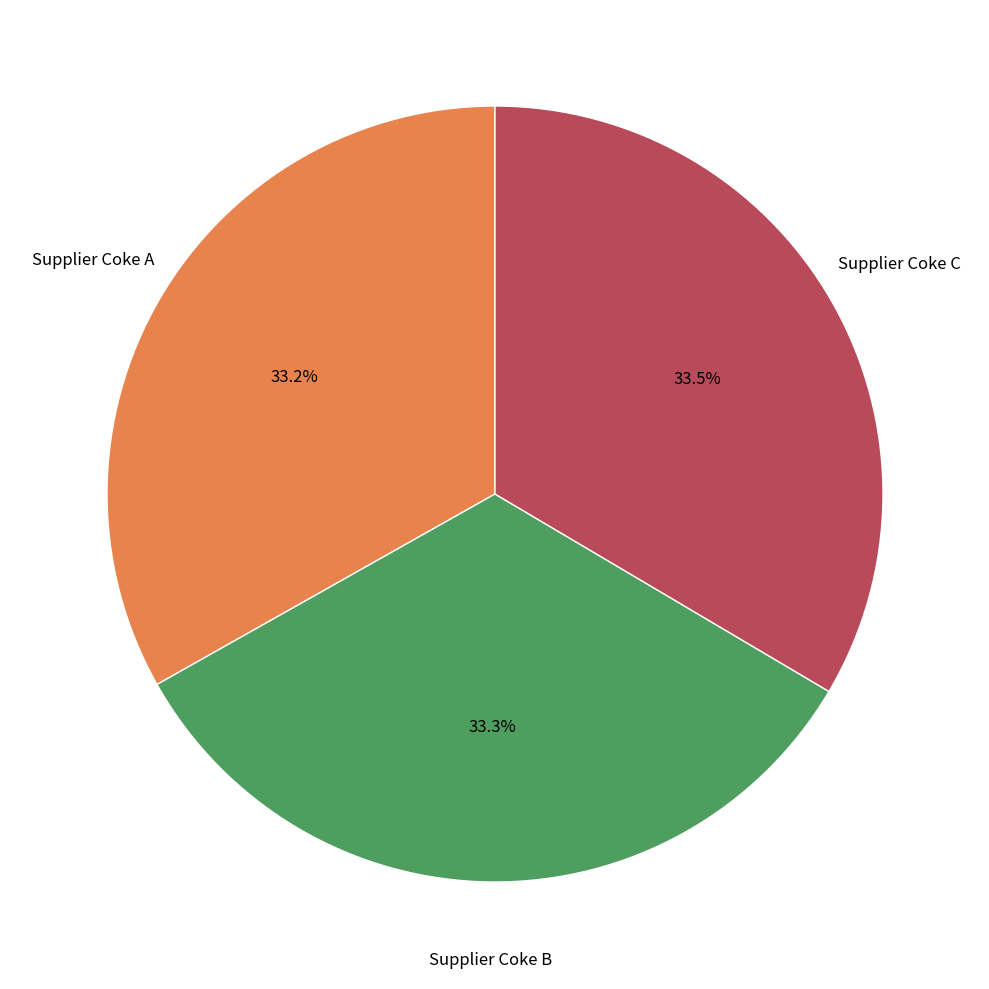

Is there any slice that represents more than half of the pie?

No